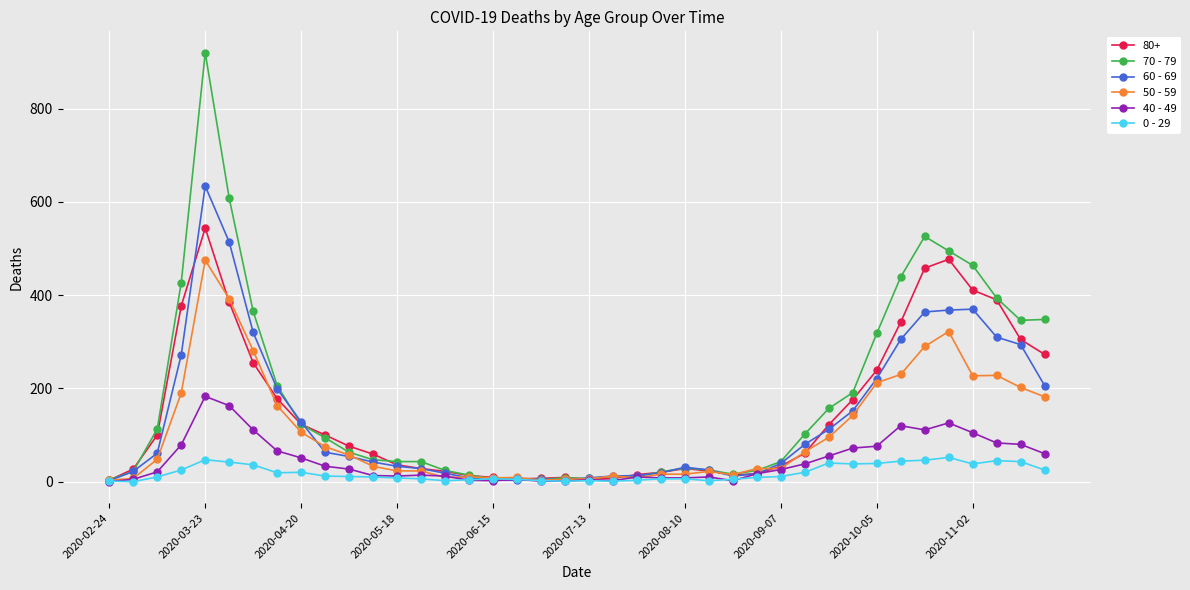

True or false: 50 - 59 has more than 0 points higher than both neighbors.

True